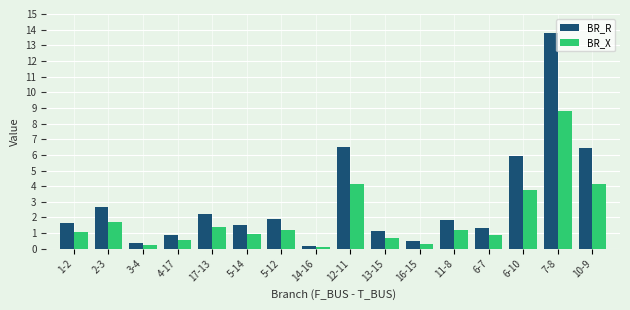

How many categories are shown in the chart?

16